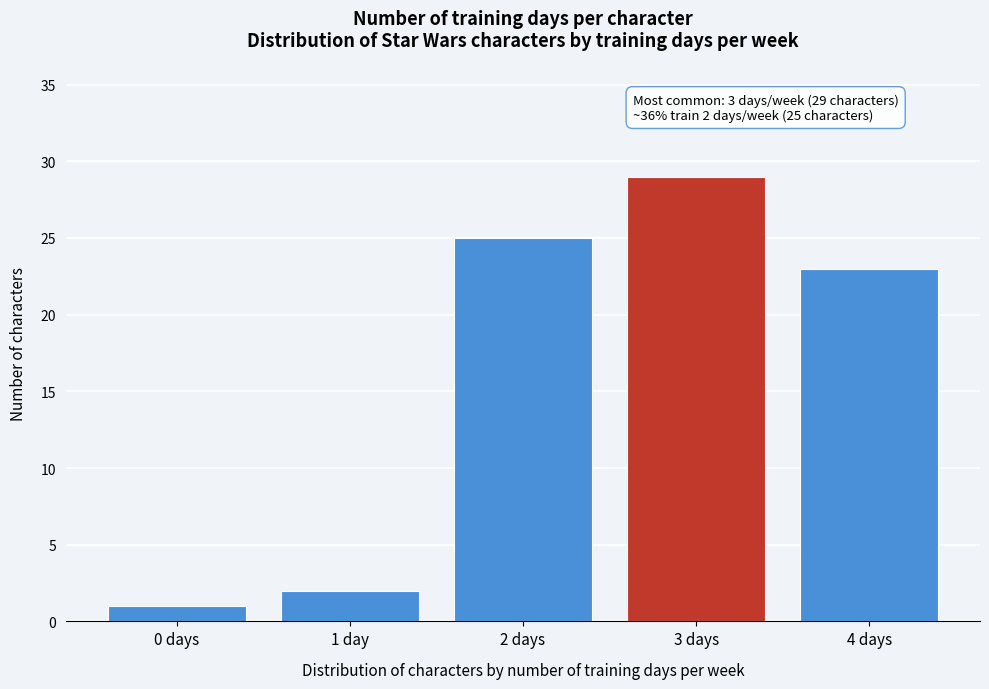

Reading left to right, extract all data points from this chart.

1	2	25	29	23